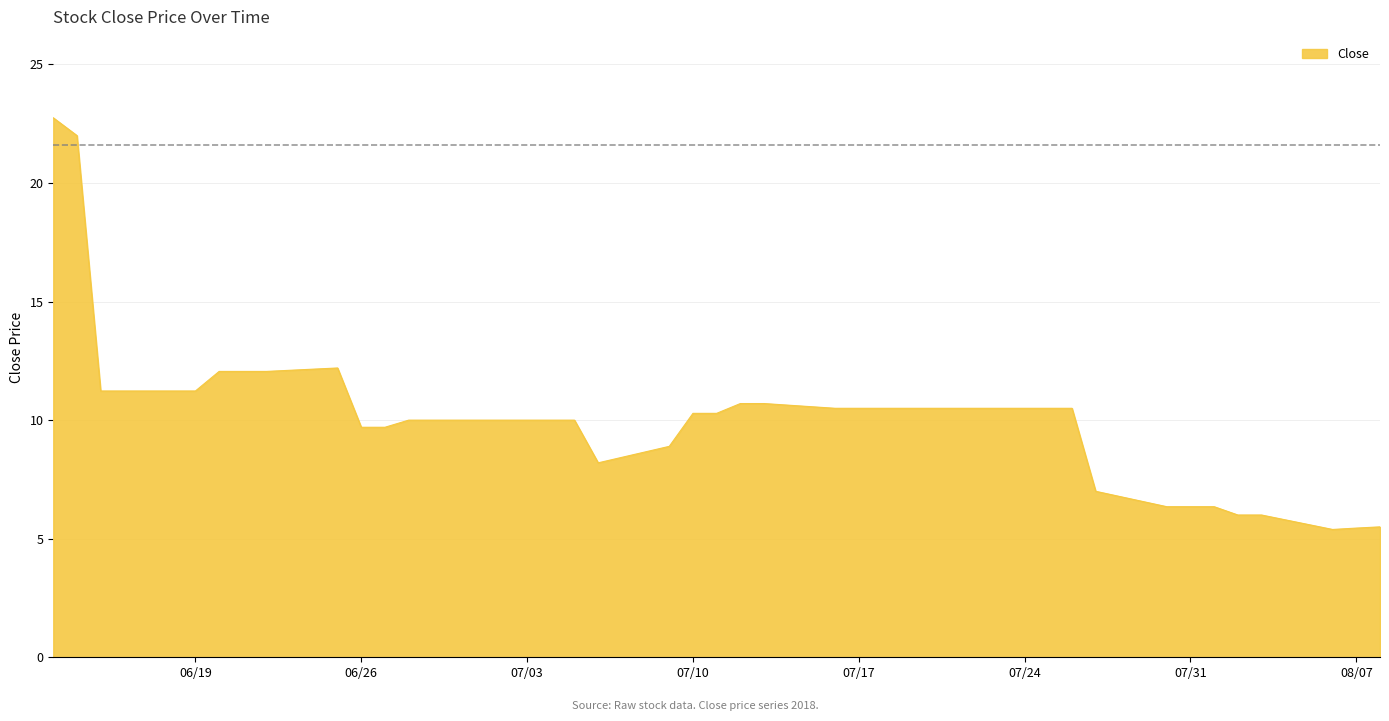

What is the smallest value displayed?

5.4